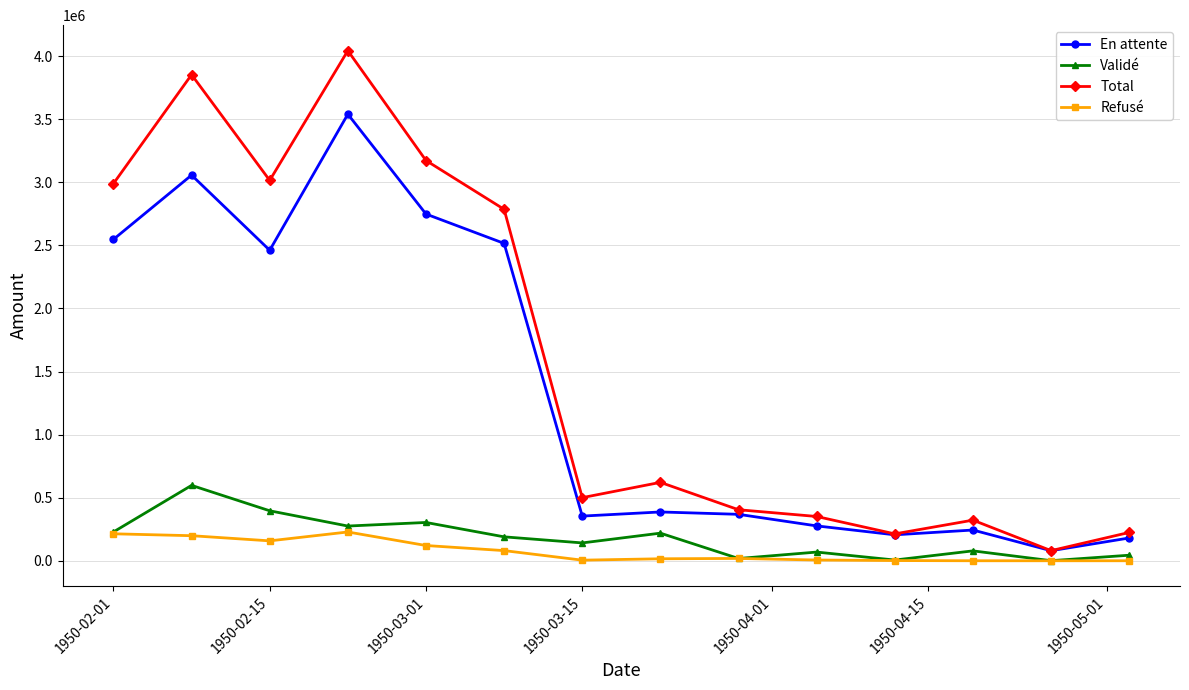

True or false: Validé and En attente cross at least once.

False